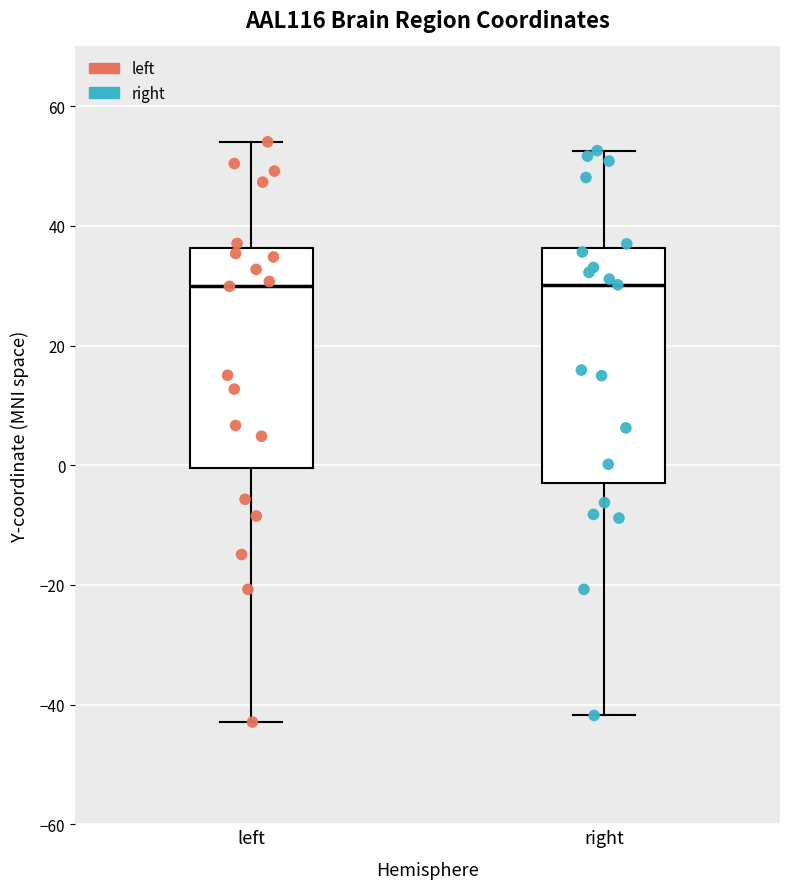

Reading left to right, read every box against the y-axis: the position of its median line, the range the box covers, and the ends of its whiskers. The values are not printed on the chart, so give them approximately, as read against the axis.

left: median 30, box 0 to 36, whiskers -42 to 54
right: median 30, box -4 to 36, whiskers -42 to 52